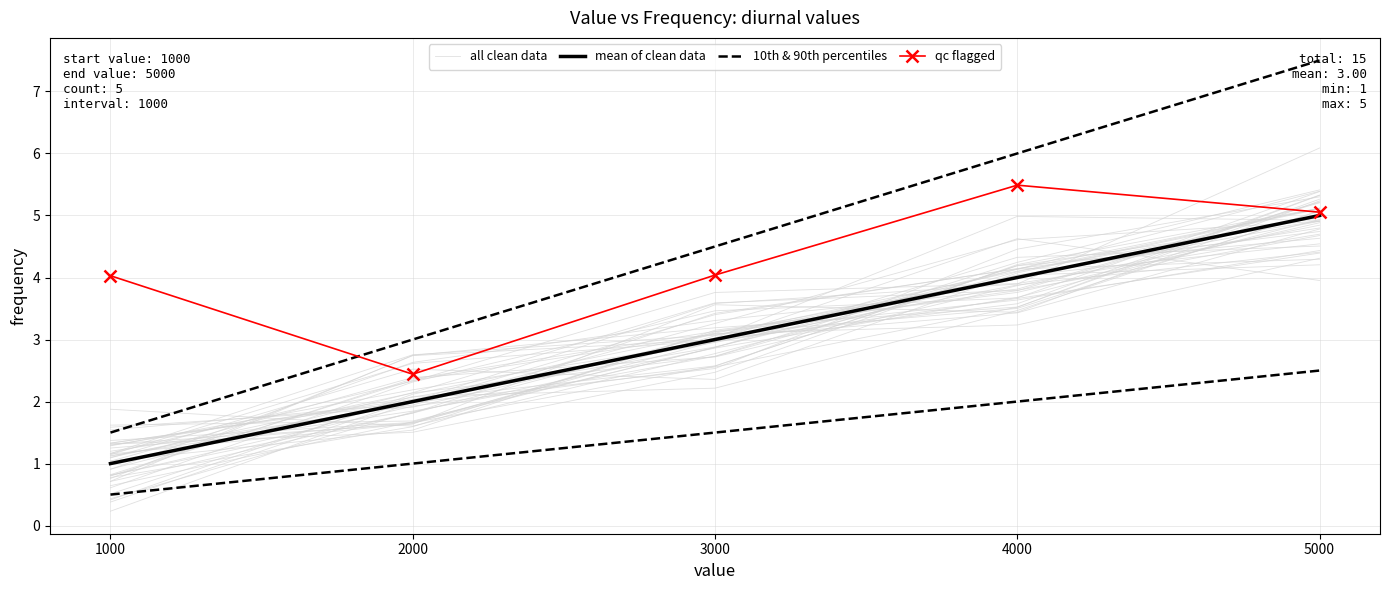

What is the highest value of the all clean data series?

4.9